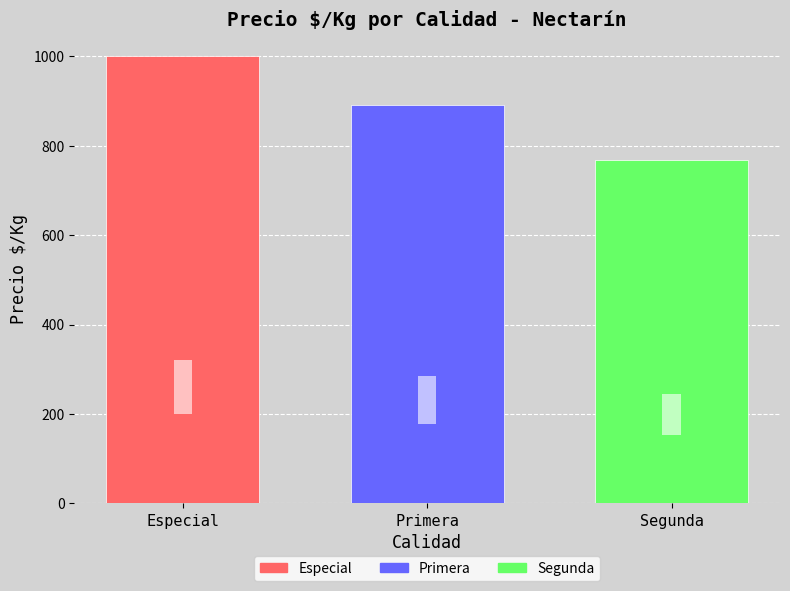

List the series in order of their overall mean, lowest first.

Segunda, Primera, Especial